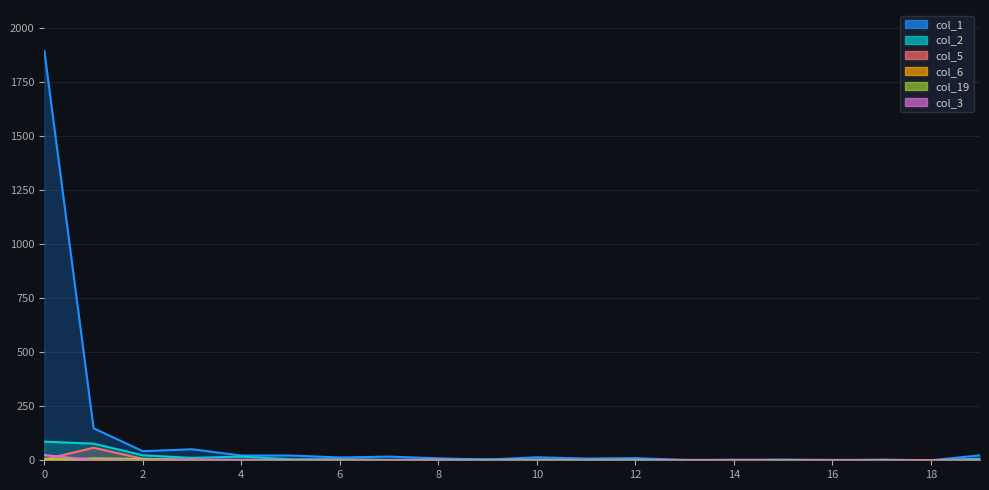

What are all the series names shown in the legend?

col_1, col_2, col_5, col_6, col_19, col_3